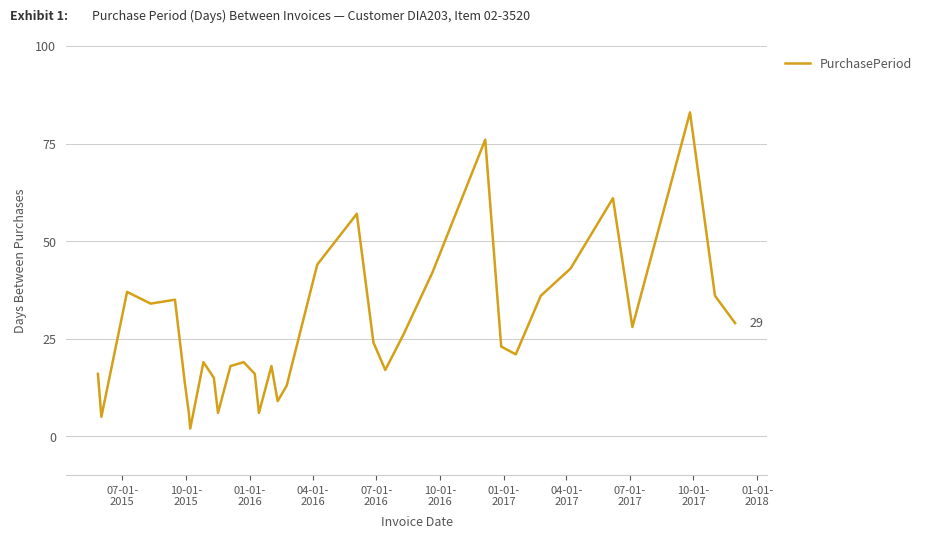

How many categories are shown in the chart?

34